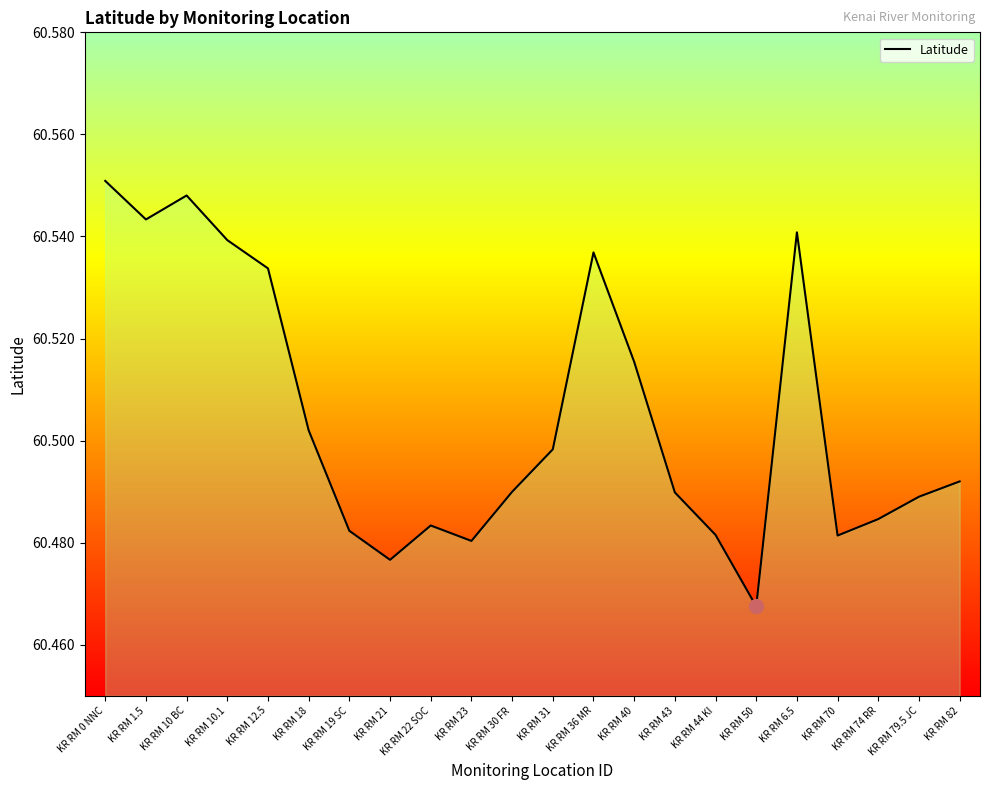

Which category has the highest value across all series?

KR RM 0 NNC